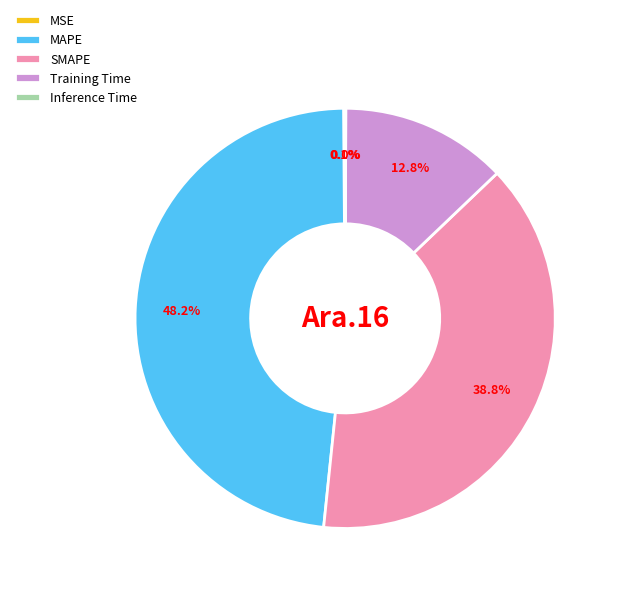

Which slice is the largest?

MAPE